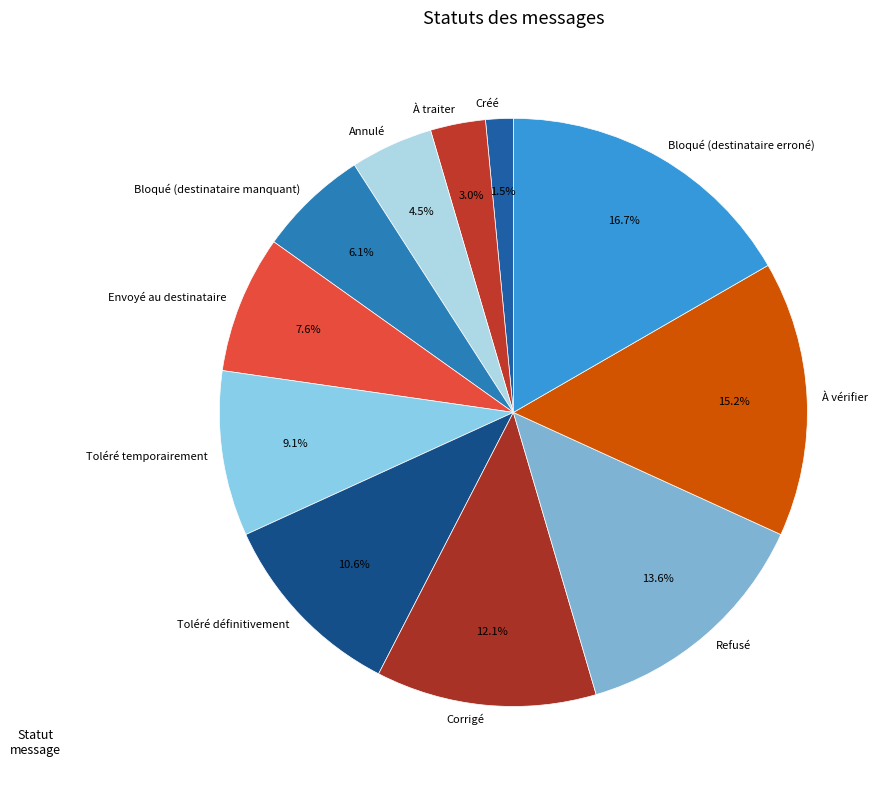

Which category has the smallest portion of the pie?

Créé